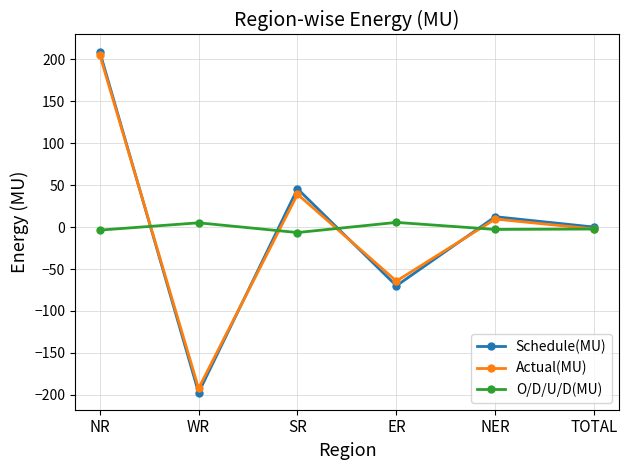

What is the value of the Actual(MU) point at the 3rd from the left?

39.2